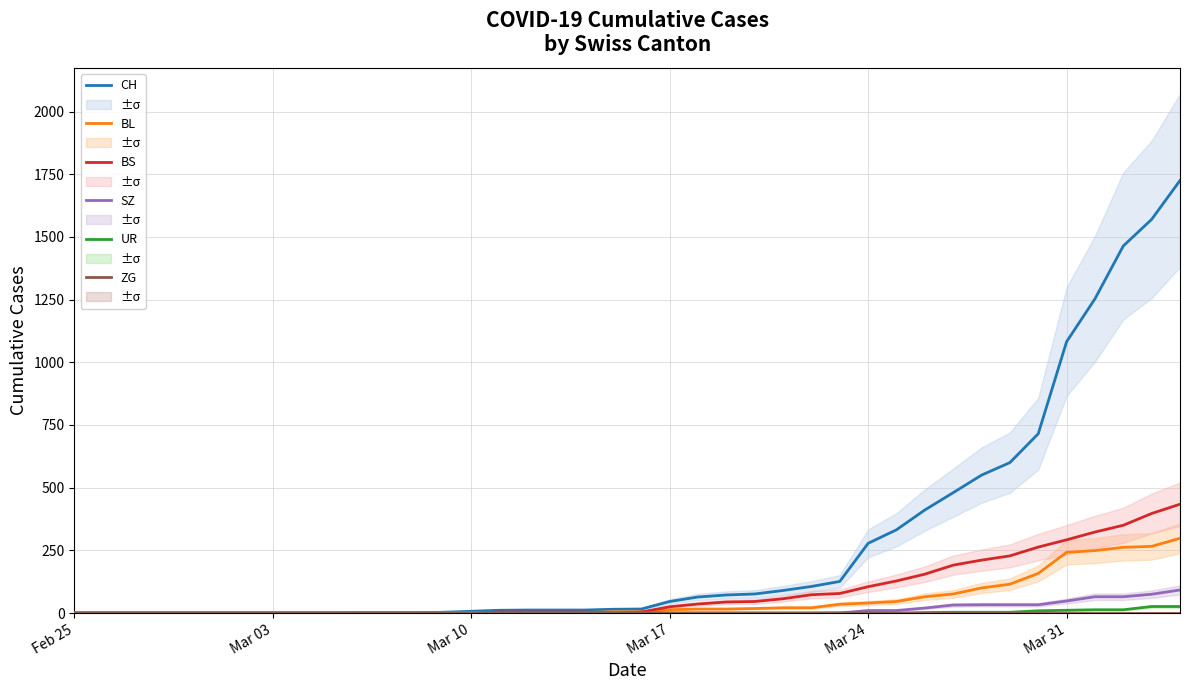

True or false: BS and UR cross at least once.

False